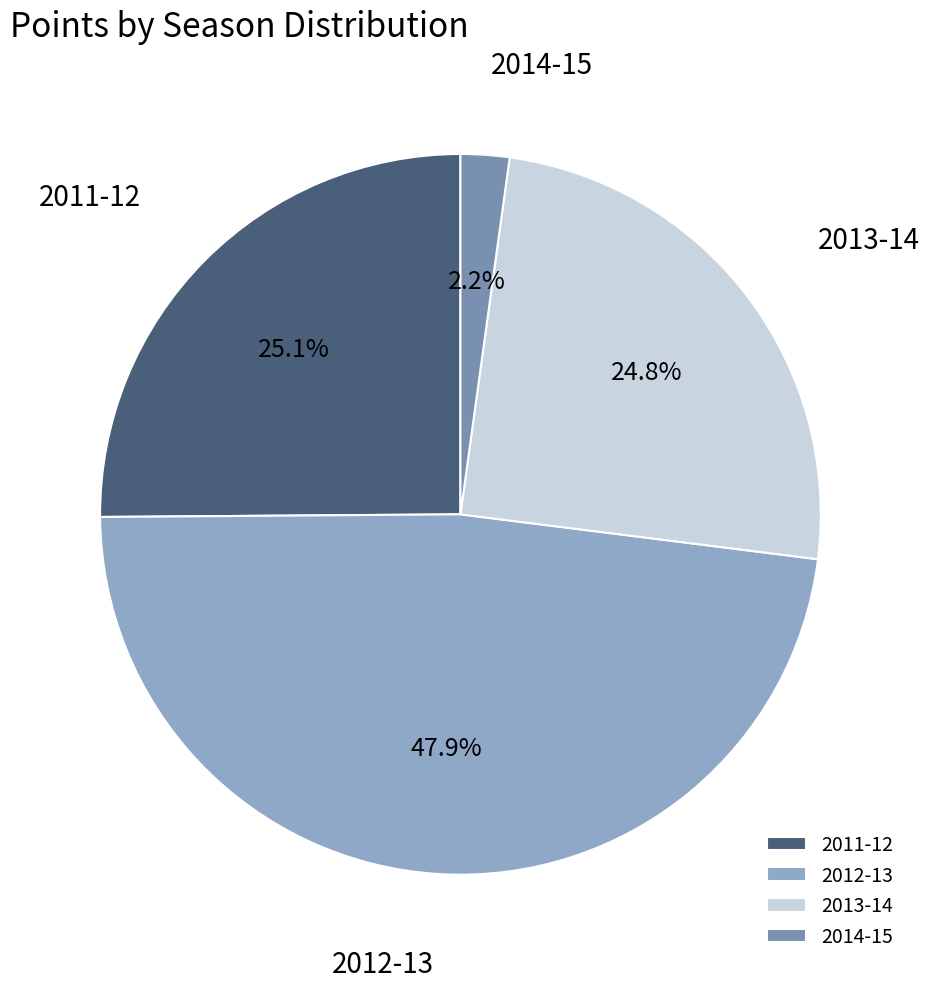

Which has a higher value, 2014-15 or 2011-12?

2011-12